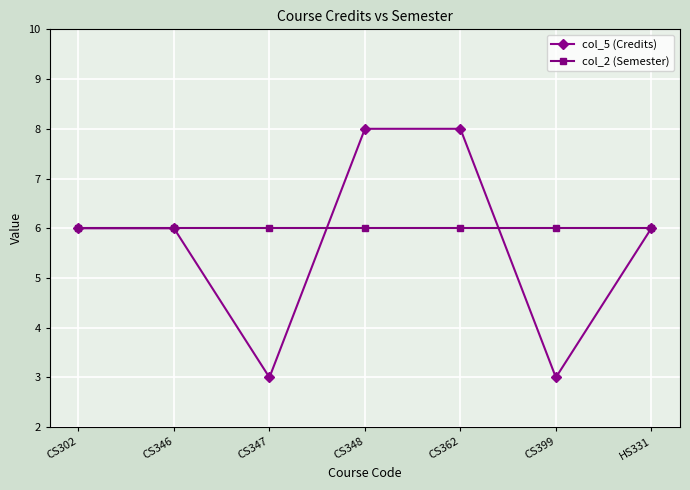

Is the value of col_2 (Semester) at CS346 greater than the value of col_5 (Credits) at CS347?

Yes